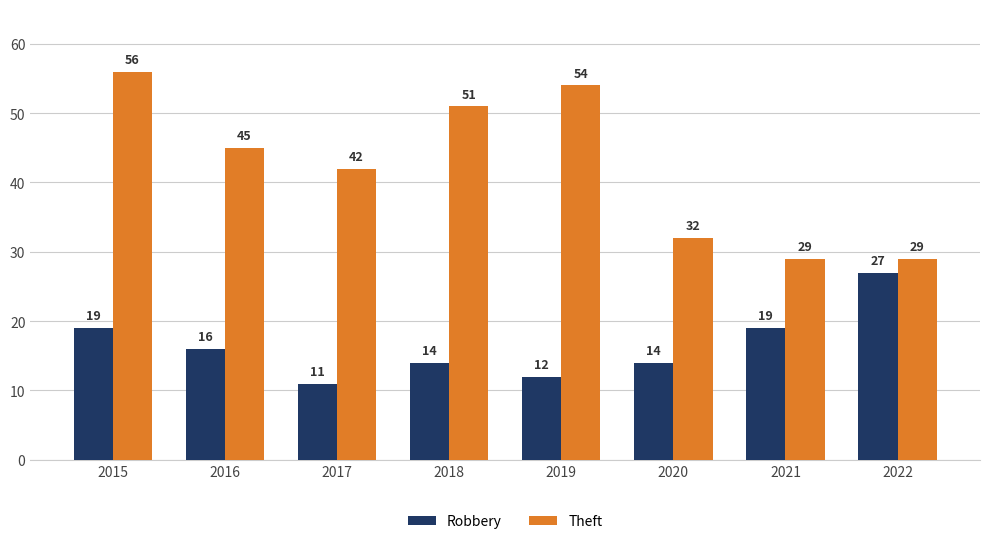

What is the difference between the second highest and minimum values in the Theft series?

25